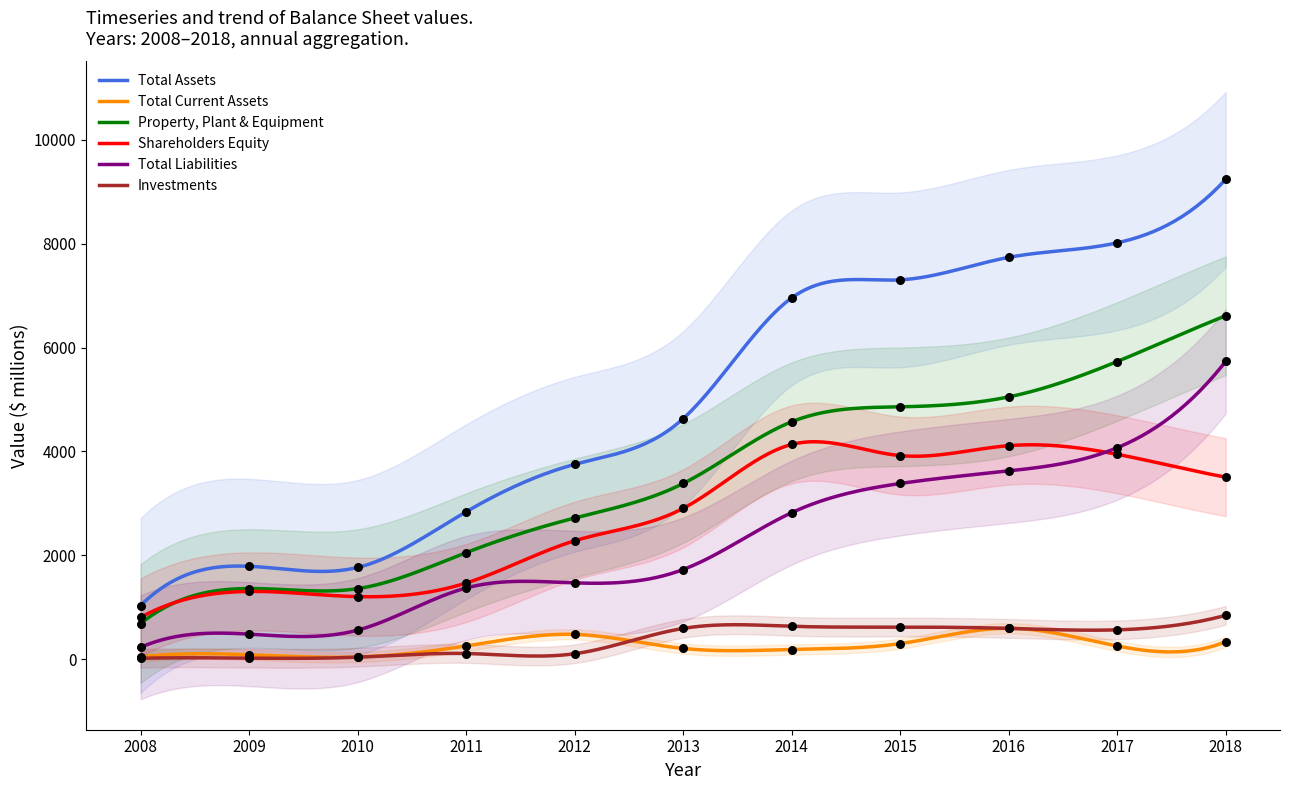

Which series has the largest total across all categories?

Total Assets